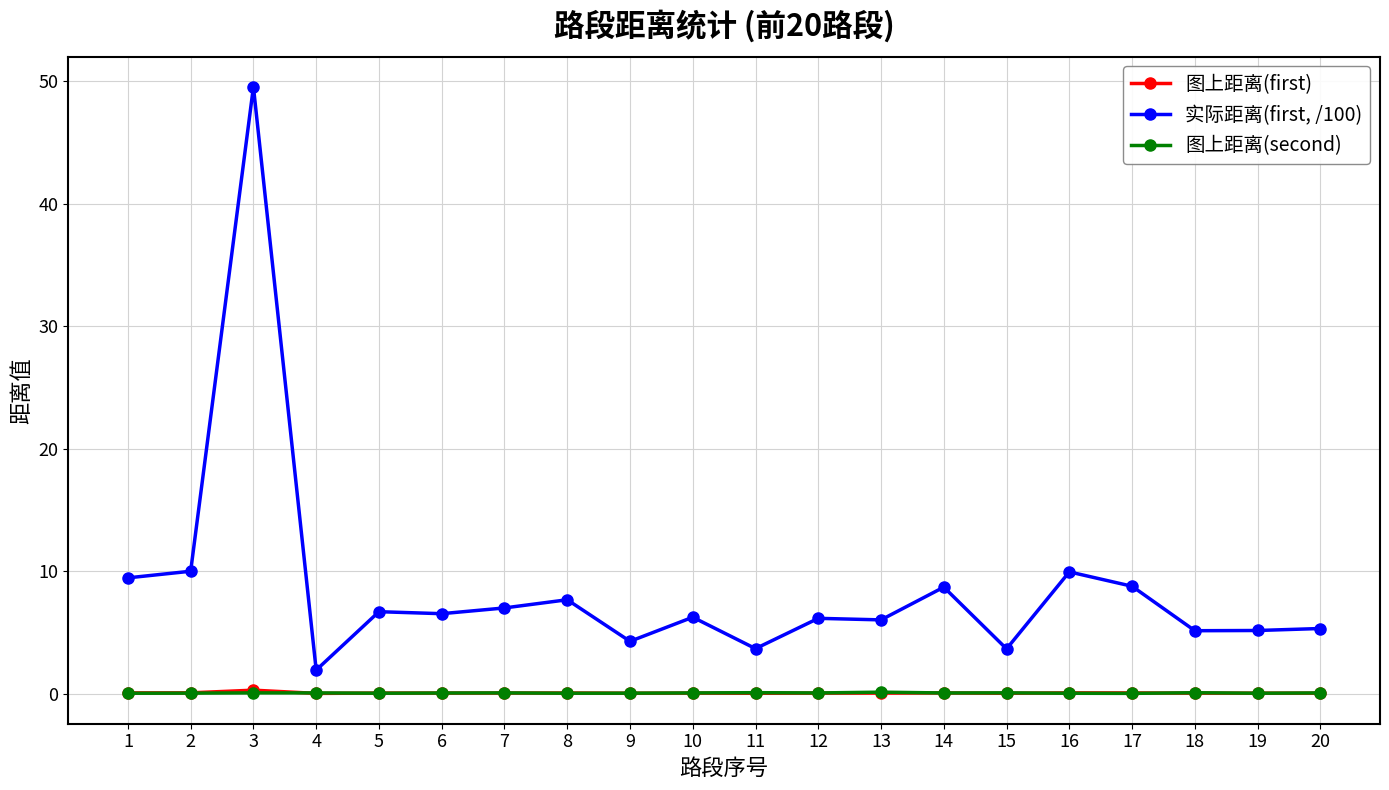

What is the sum of all 图上距离(first) values?

1.0